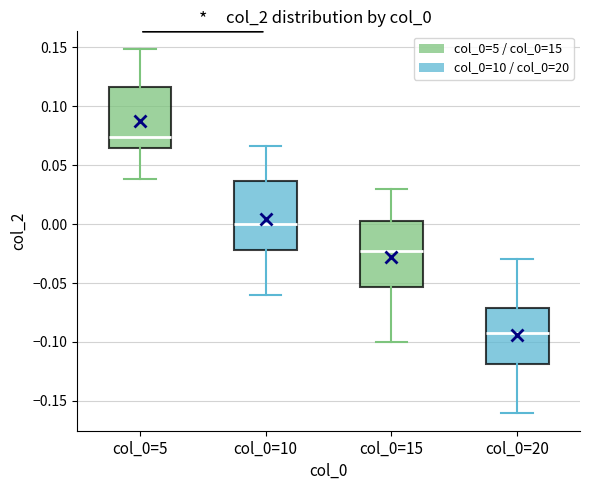

Reading left to right, transcribe this box plot: for each box, give where its median line is, the range the box spans, and where its two whiskers end, as read against the y-axis. The values are not printed on the chart, so give them approximately, as read against the axis.

col_0=5: median 0.075, box 0.065 to 0.115, whiskers 0.040 to 0.150
col_0=10: median 0.000, box -0.020 to 0.035, whiskers -0.060 to 0.065
col_0=15: median -0.020, box -0.055 to 0.005, whiskers -0.100 to 0.030
col_0=20: median -0.090, box -0.120 to -0.070, whiskers -0.160 to -0.030